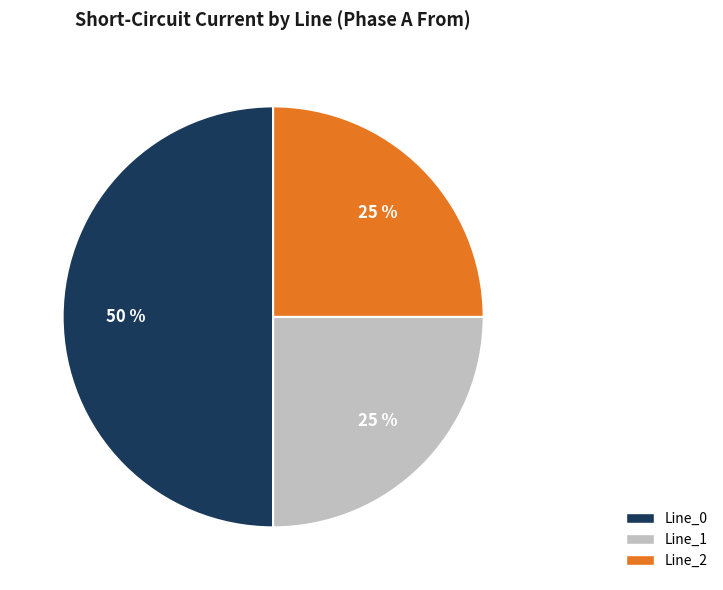

How many segments does this pie chart have?

3